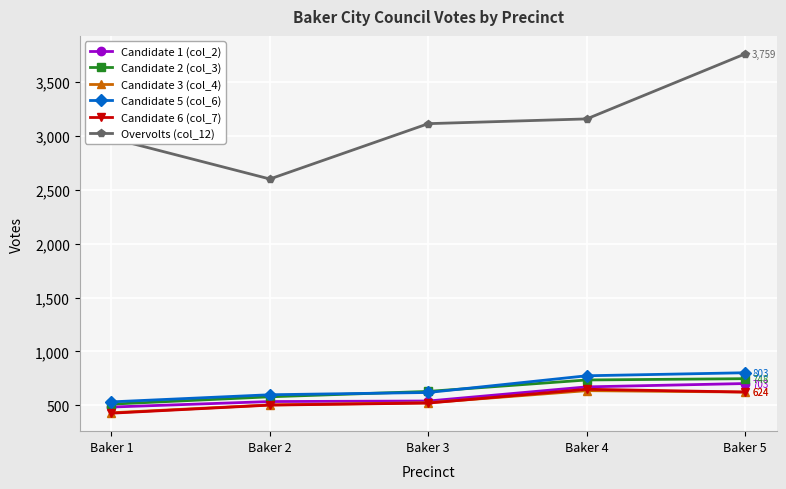

Is this an area chart (filled region under the line)?

No